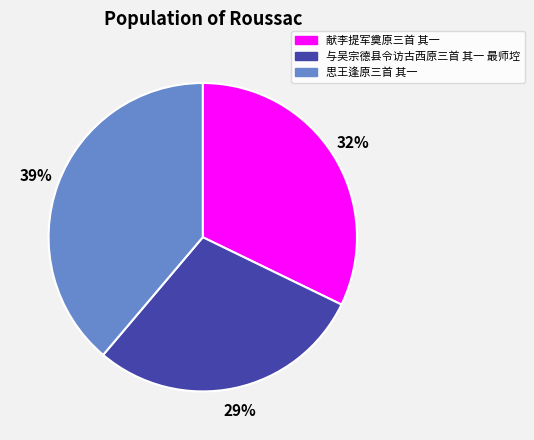

Is there any slice that represents more than half of the pie?

No